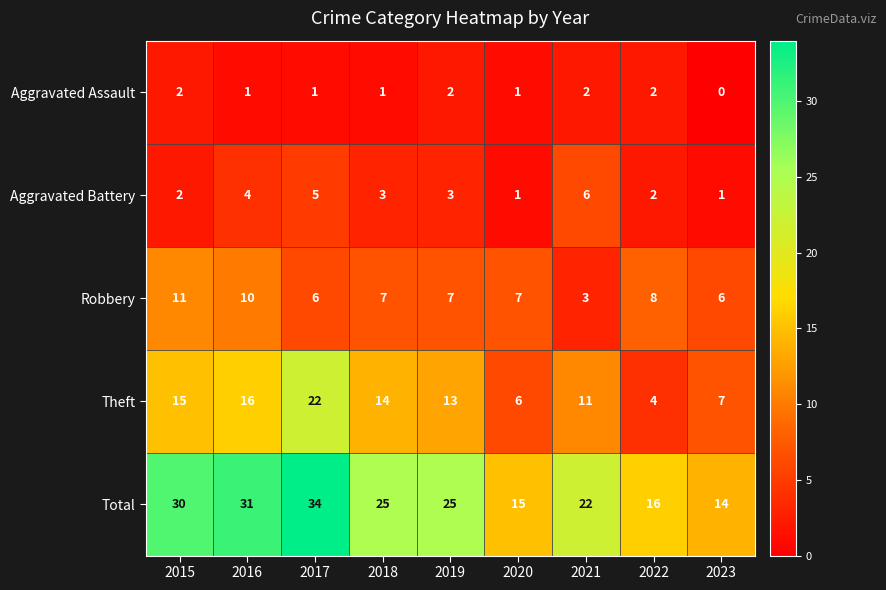

What is the sum of all Robbery values?

65